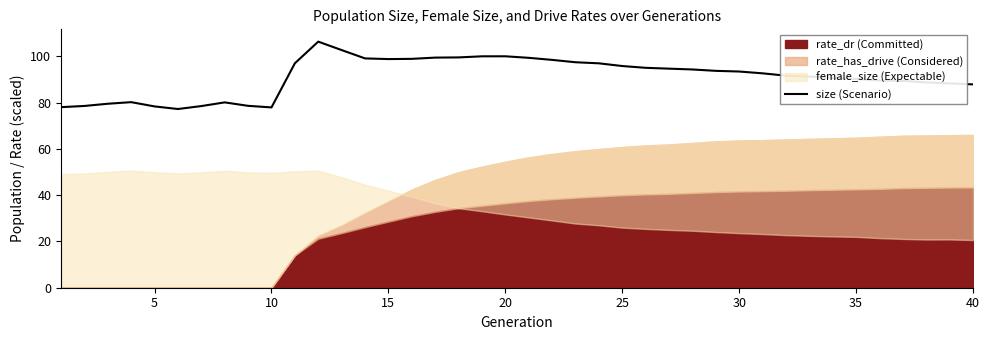

Does the chart have visible grid lines?

No